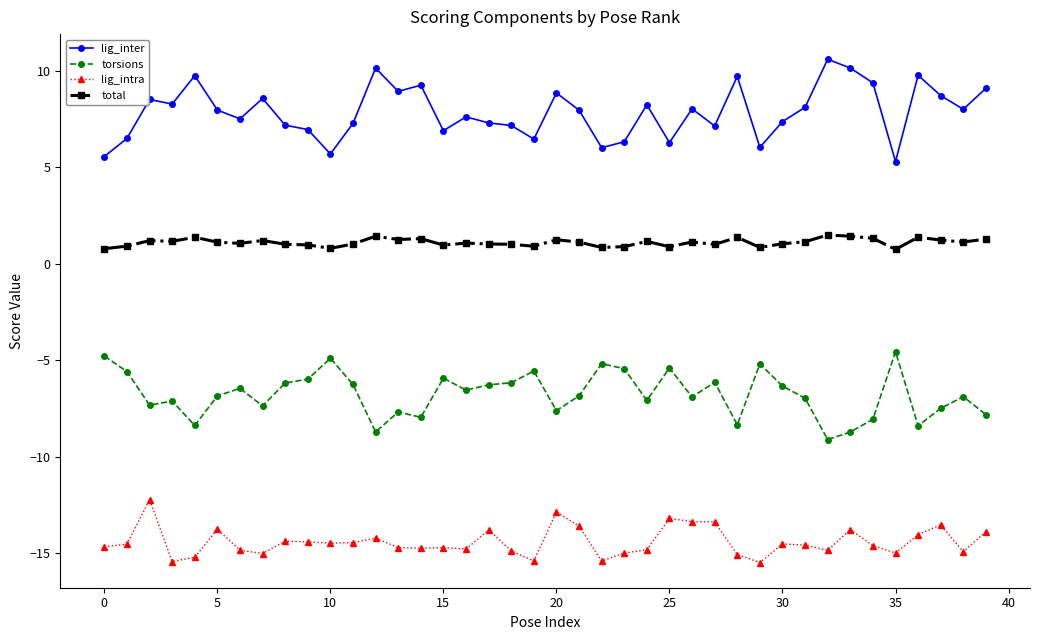

Count the number of categories in the chart.

40